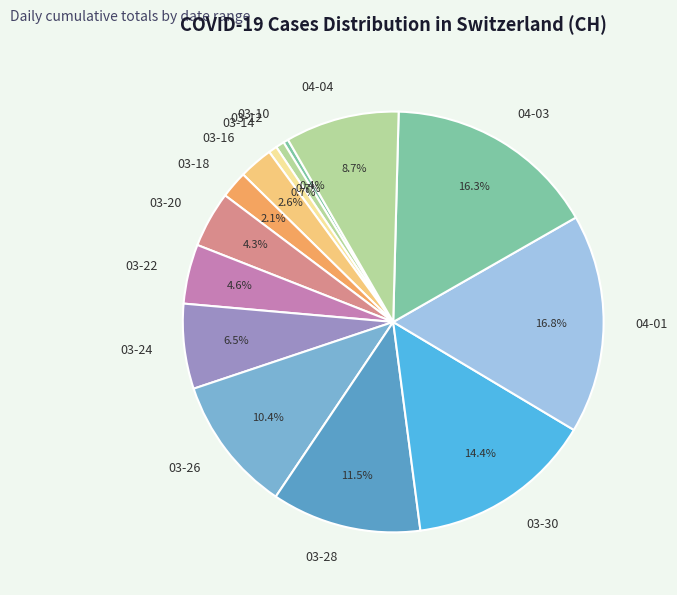

What percentage is NOT represented by 03-20?

95.7%